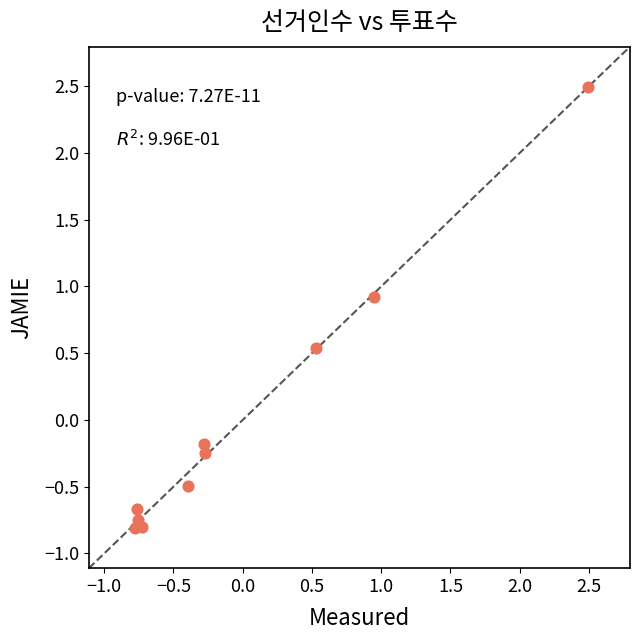

What is the range of Y values (max minus min)?

3.3